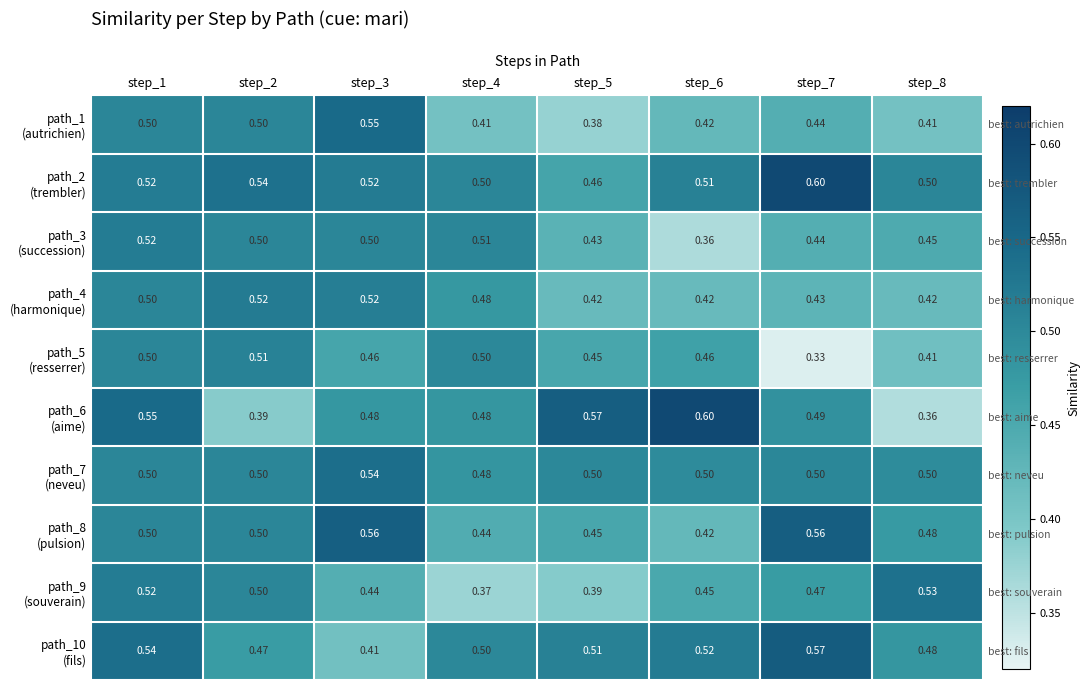

At how many categories does at least one series exceed 0?

8